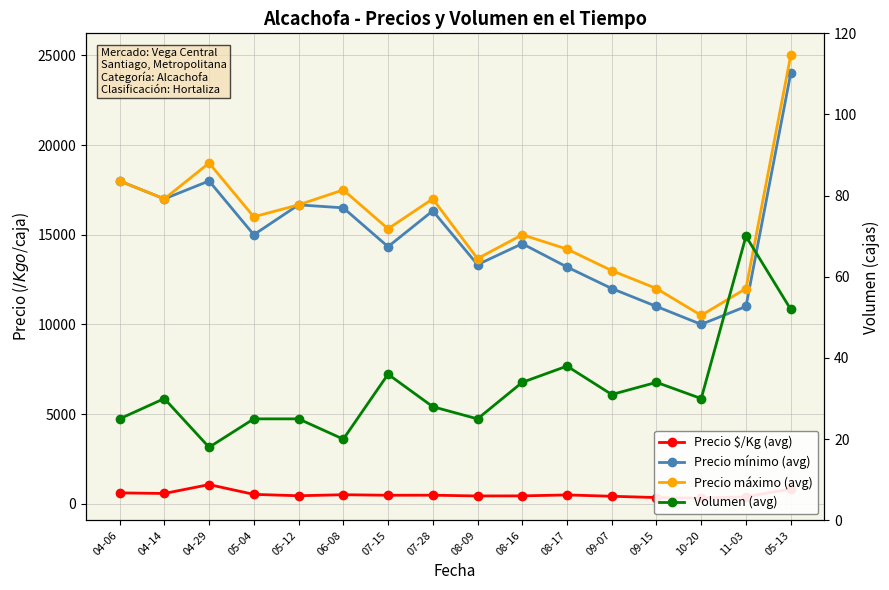

Which series has the largest range (max minus min)?

Precio máximo (avg)